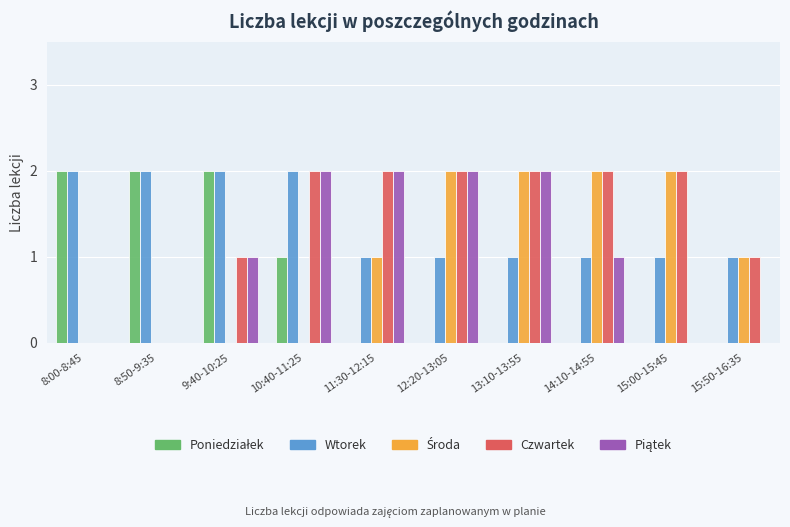

The value of Wtorek at 8:00-8:45 is 2. True or false?

True